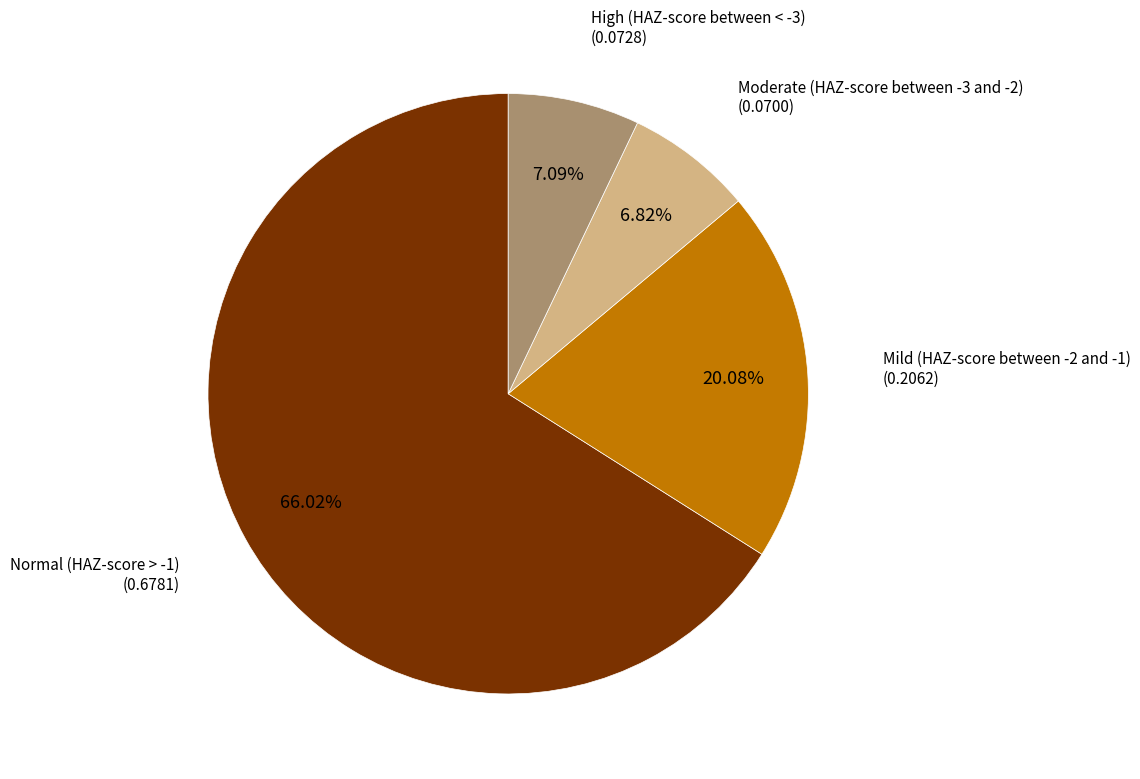

Does any single category account for the majority?

Yes